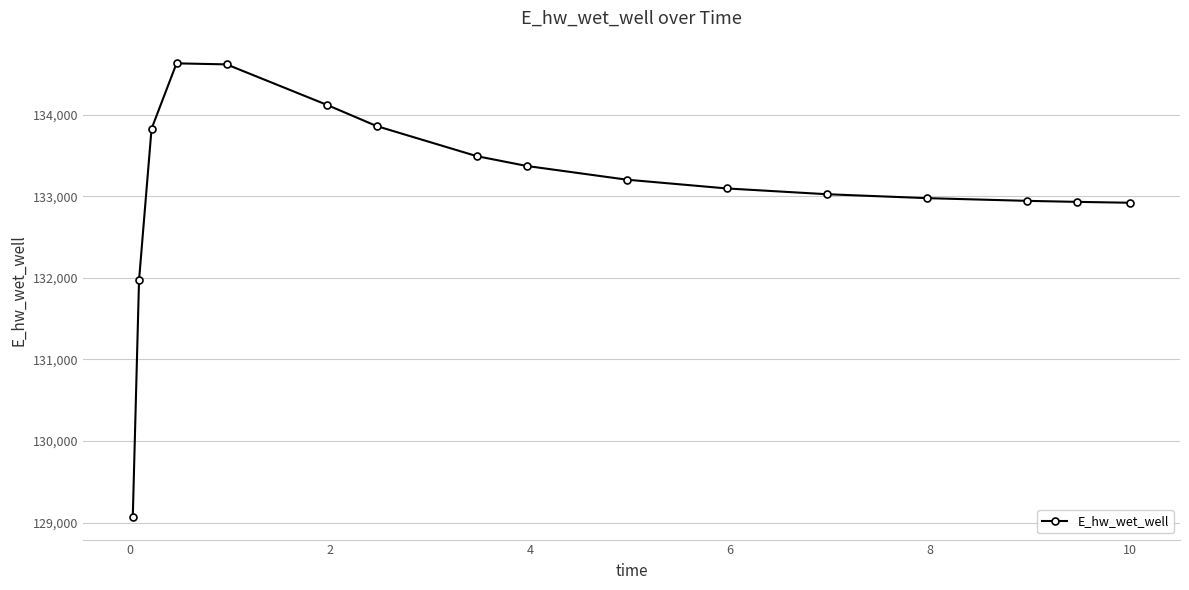

What is the sum of all values?

2130038.9